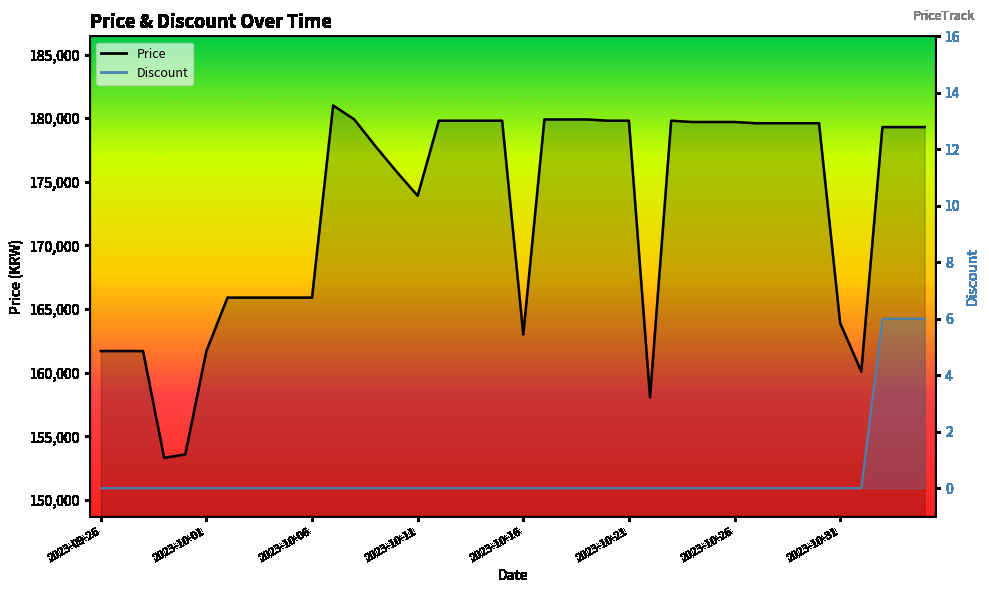

What is the spread (max minus min) of values at 2023-10-19?

179900